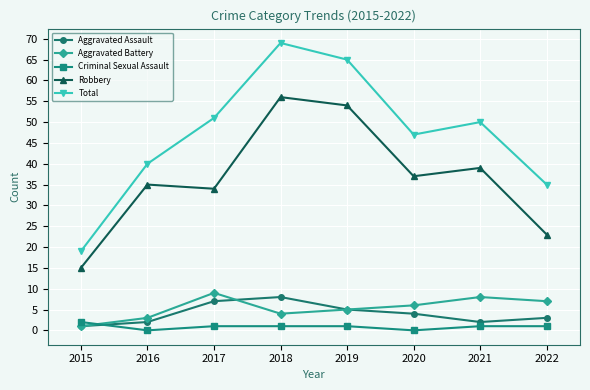

How many lines are shown in the chart?

5